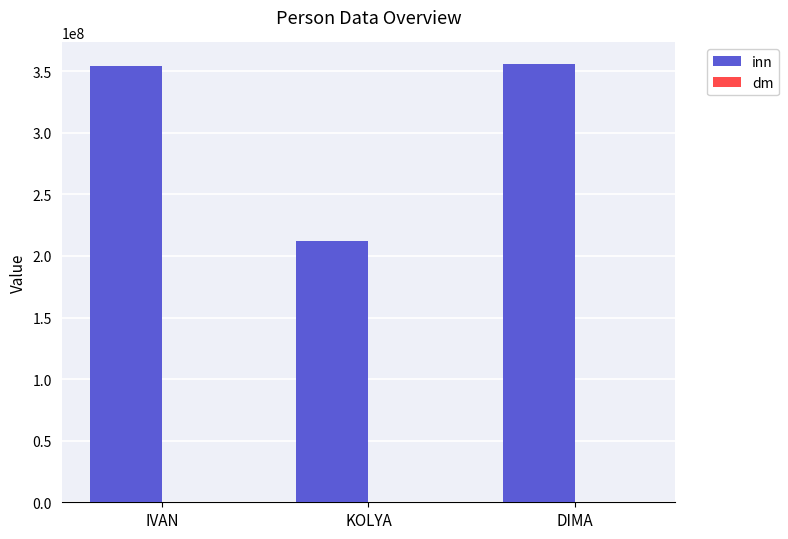

Which series has the largest total across all categories?

inn